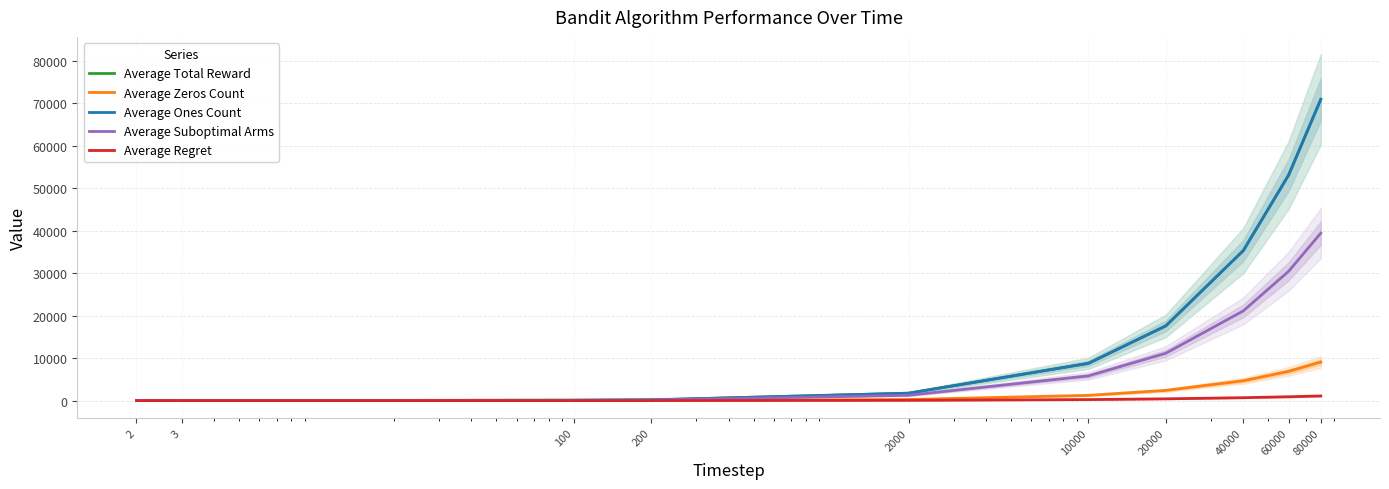

How many data points in Average Ones Count are less than 8766?

5